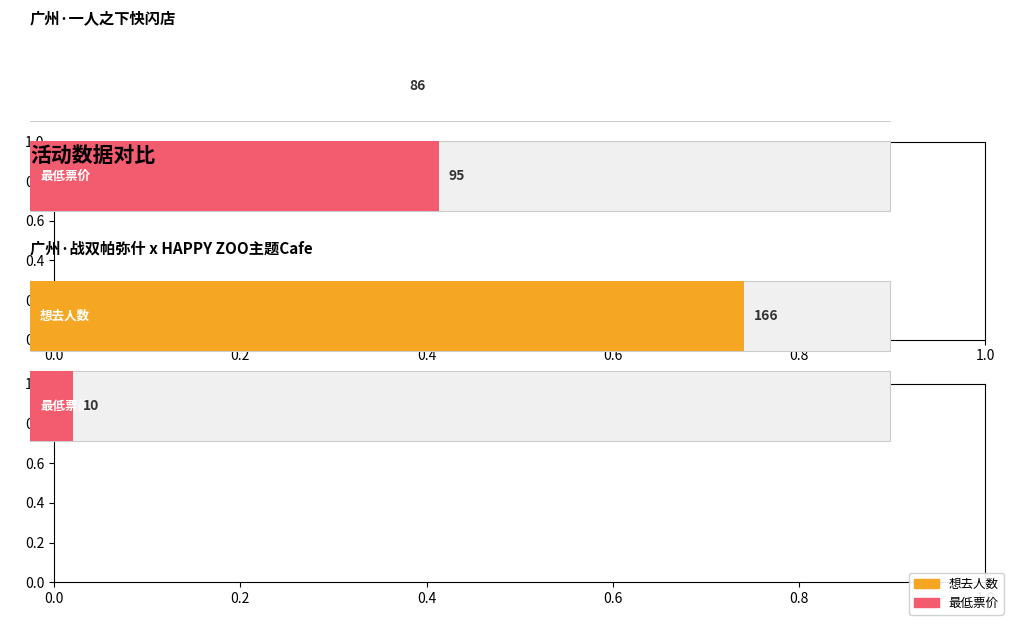

What is the minimum value shown in the chart?

10